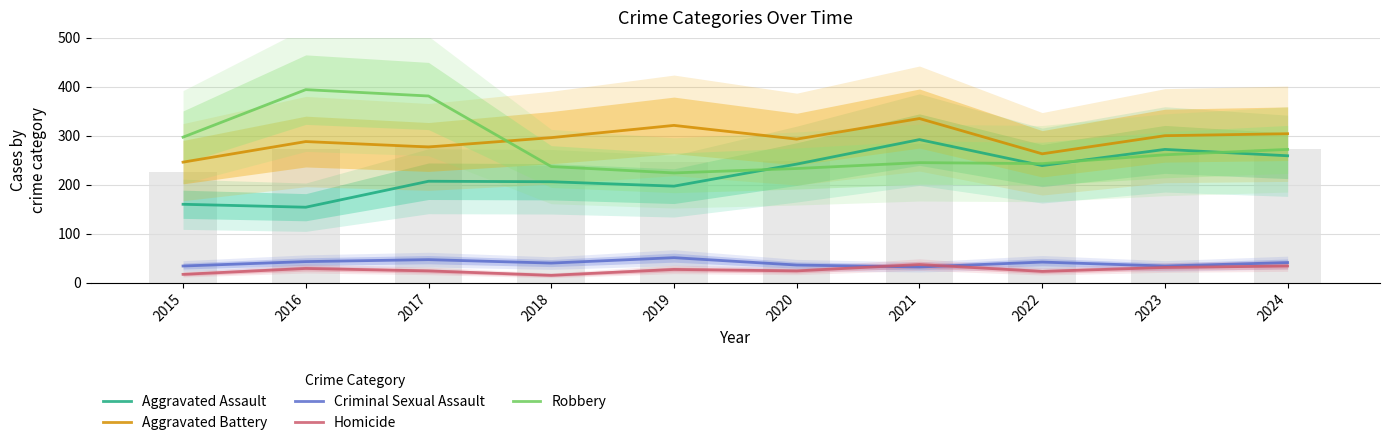

Reading left to right, transcribe all the data shown in this chart.

Aggravated Assault: 160	154	207	206	197	242	292	239	272	259
Aggravated Battery: 246	288	277	296	321	293	335	263	300	304
Criminal Sexual Assault: 34	43	47	40	51	36	32	42	34	41
Homicide: 17	29	24	15	27	24	37	23	31	34
Robbery: 297	394	381	237	224	233	245	243	261	272